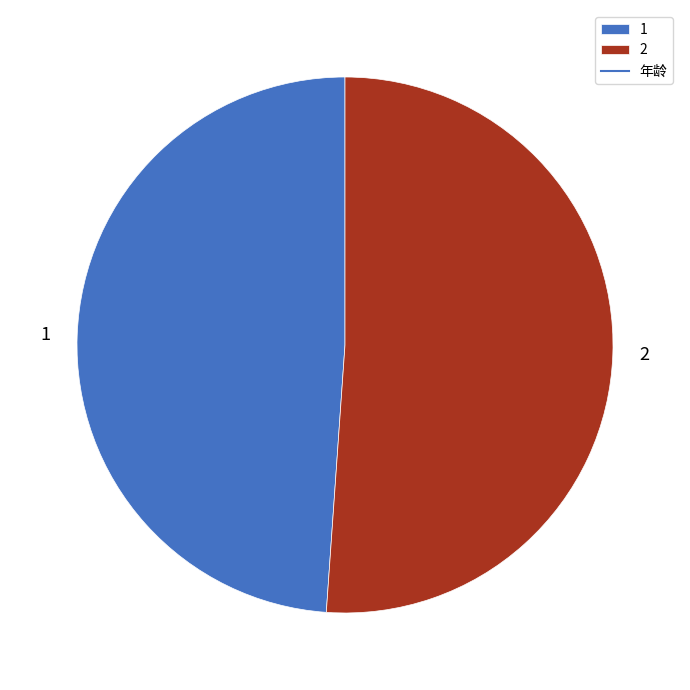

What is the ratio of the value at 1 to the value at 2?

1.0